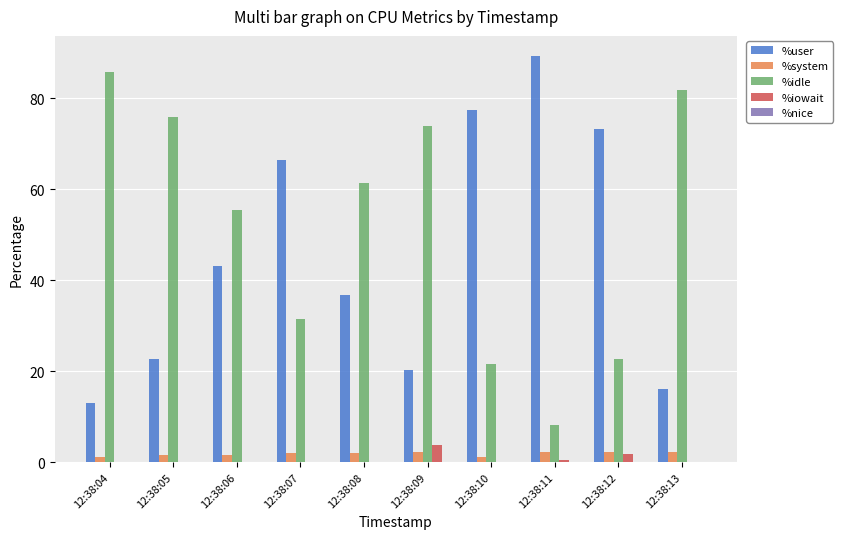

The value of %user at 12:38:09 is 29.1. True or false?

False